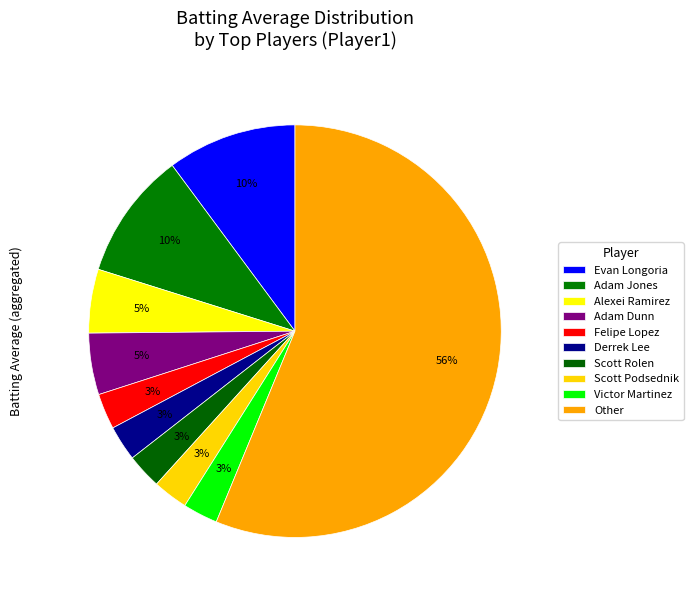

How many segments does this pie chart have?

10